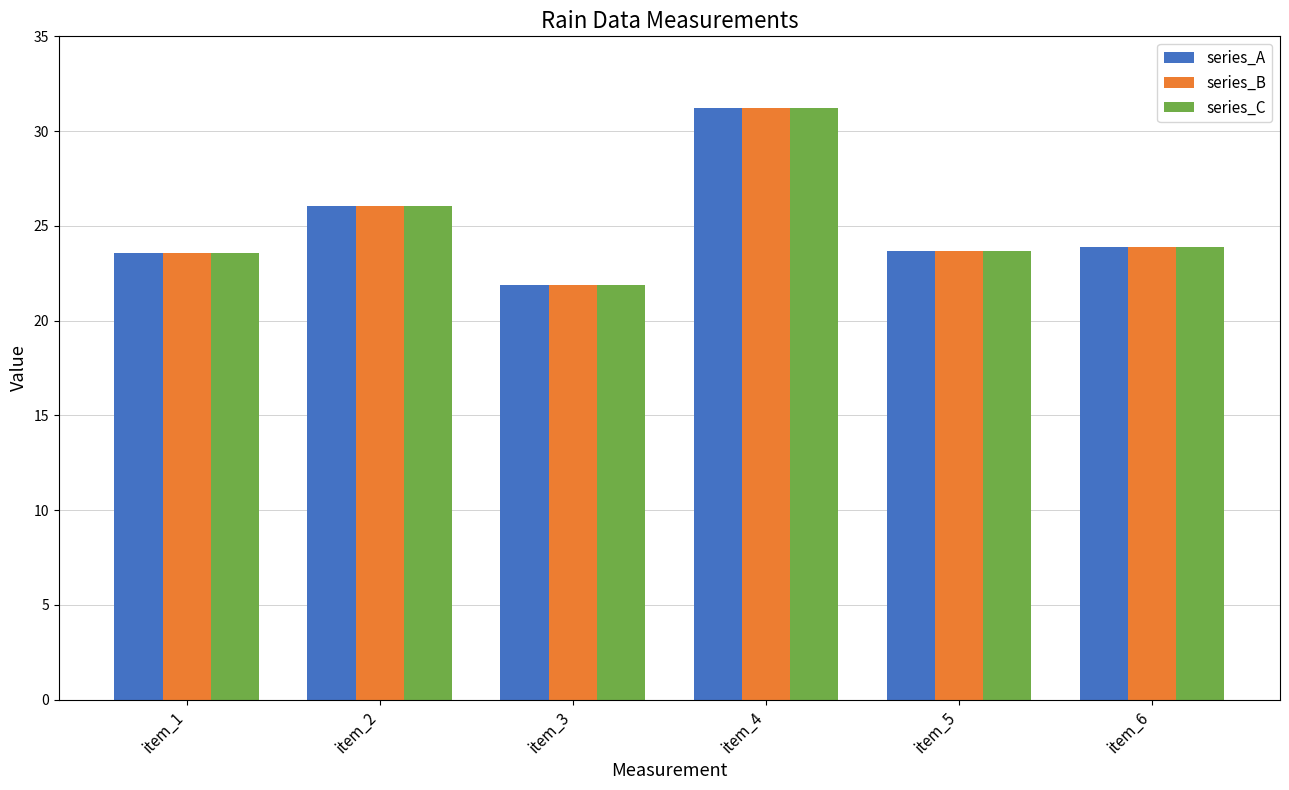

What is the total value across all series at item_4?

93.7